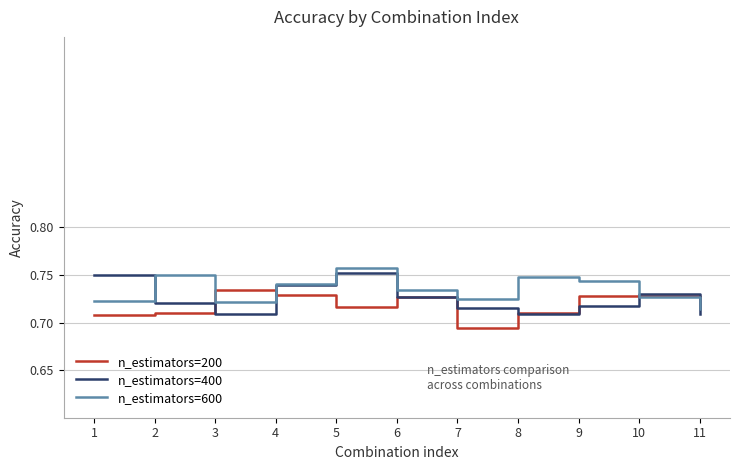

What is the total value across all series at 10?

2.2